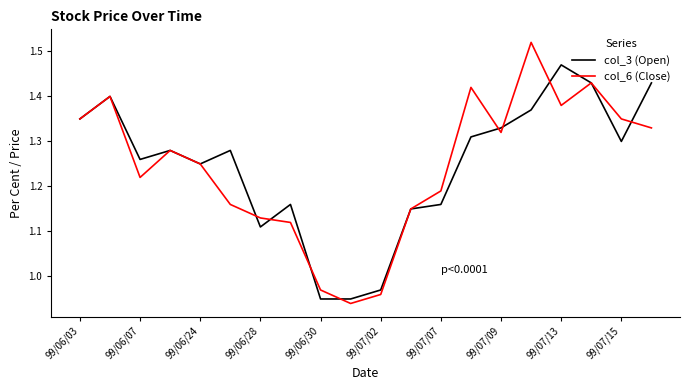

Which series has the widest spread of values?

col_6 (Close)